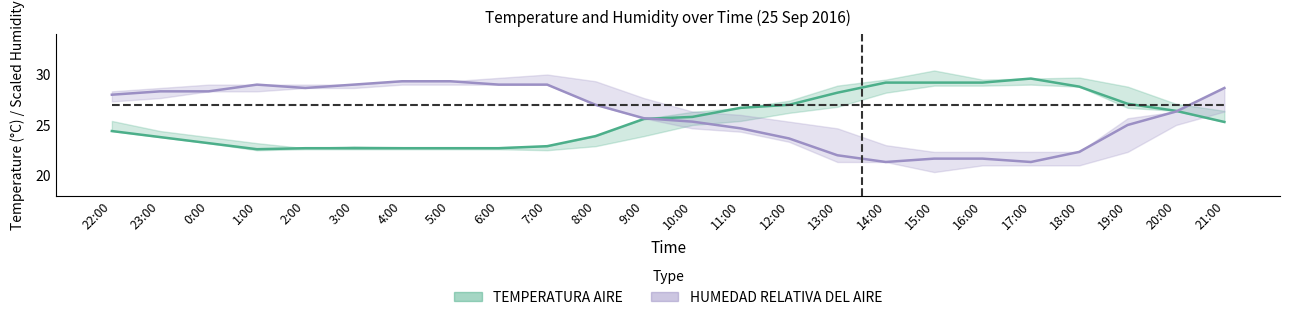

Is the value of TEMPERATURA AIRE at 4:00 greater than the value of HUMEDAD RELATIVA DEL AIRE at 14:00?

Yes